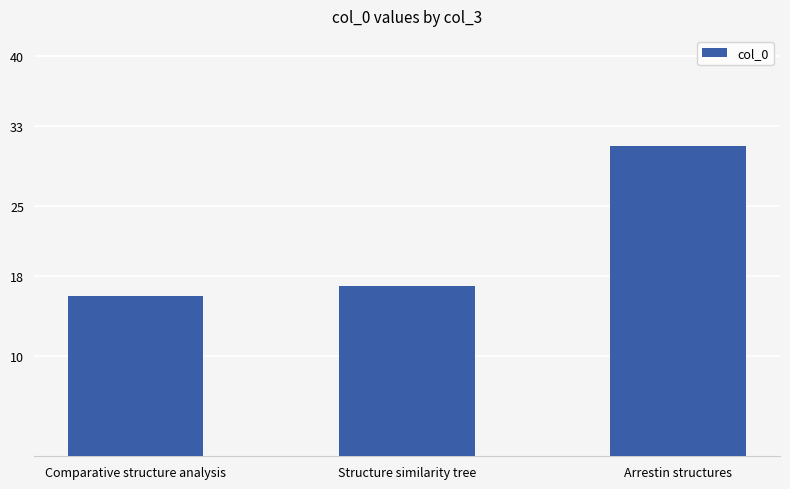

Rank the categories by value from highest to lowest.

Arrestin structures, Structure similarity tree, Comparative structure analysis